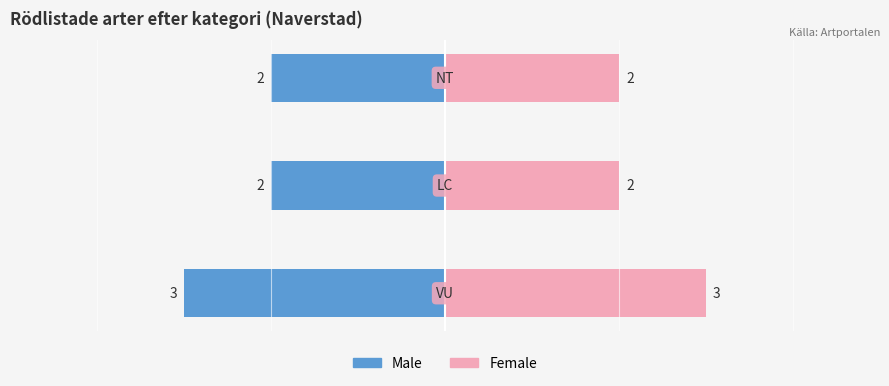

What is the maximum value shown in the chart?

3